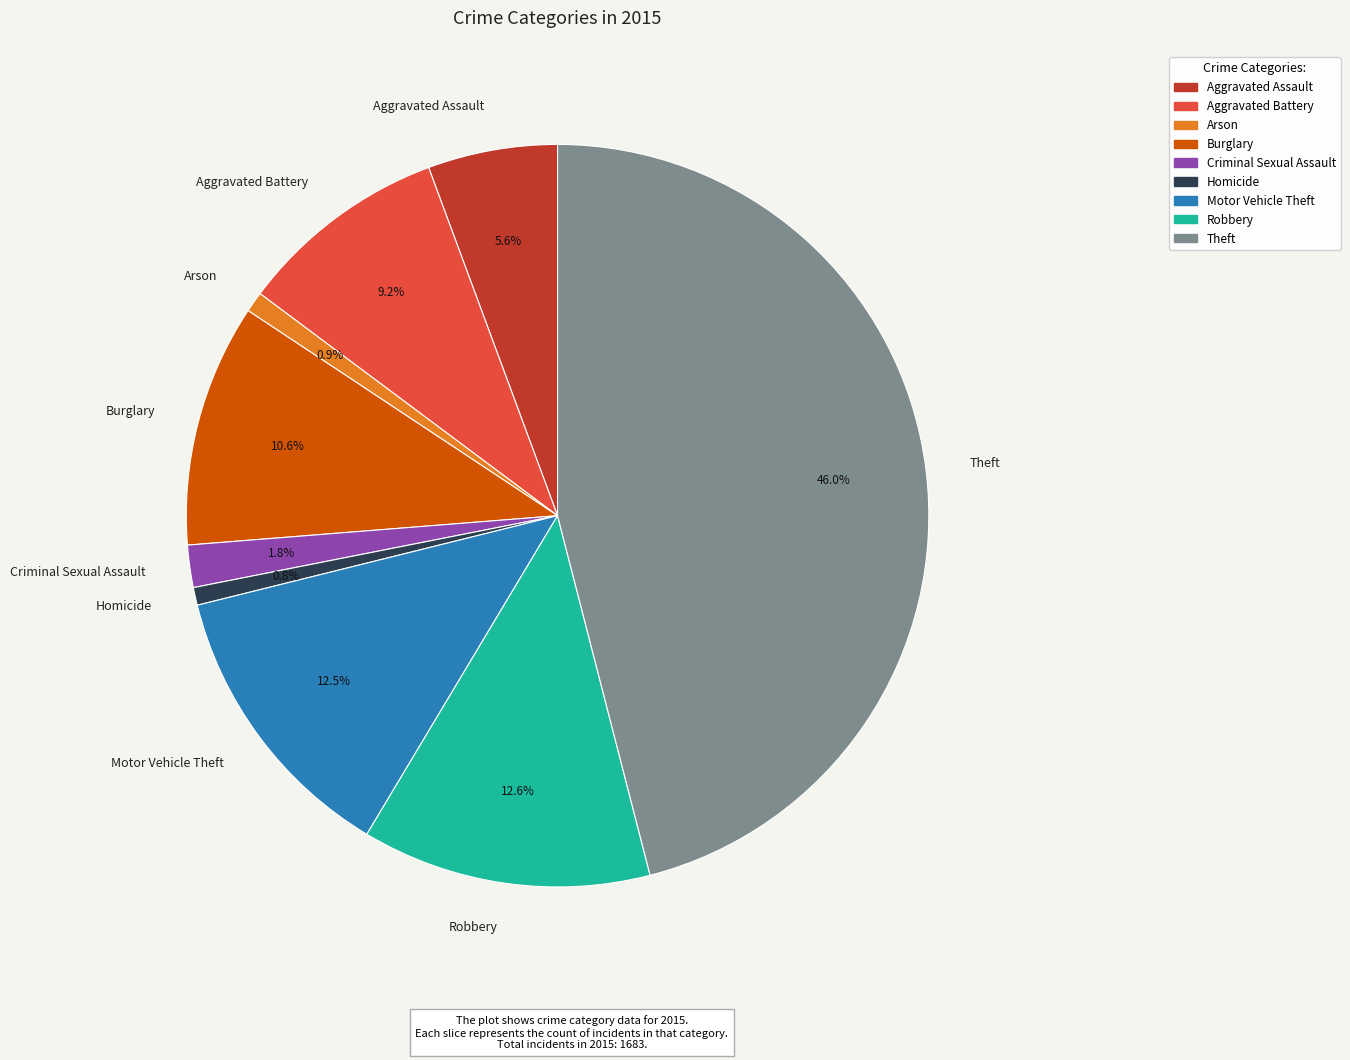

Does Arson account for over 50% of the chart?

No